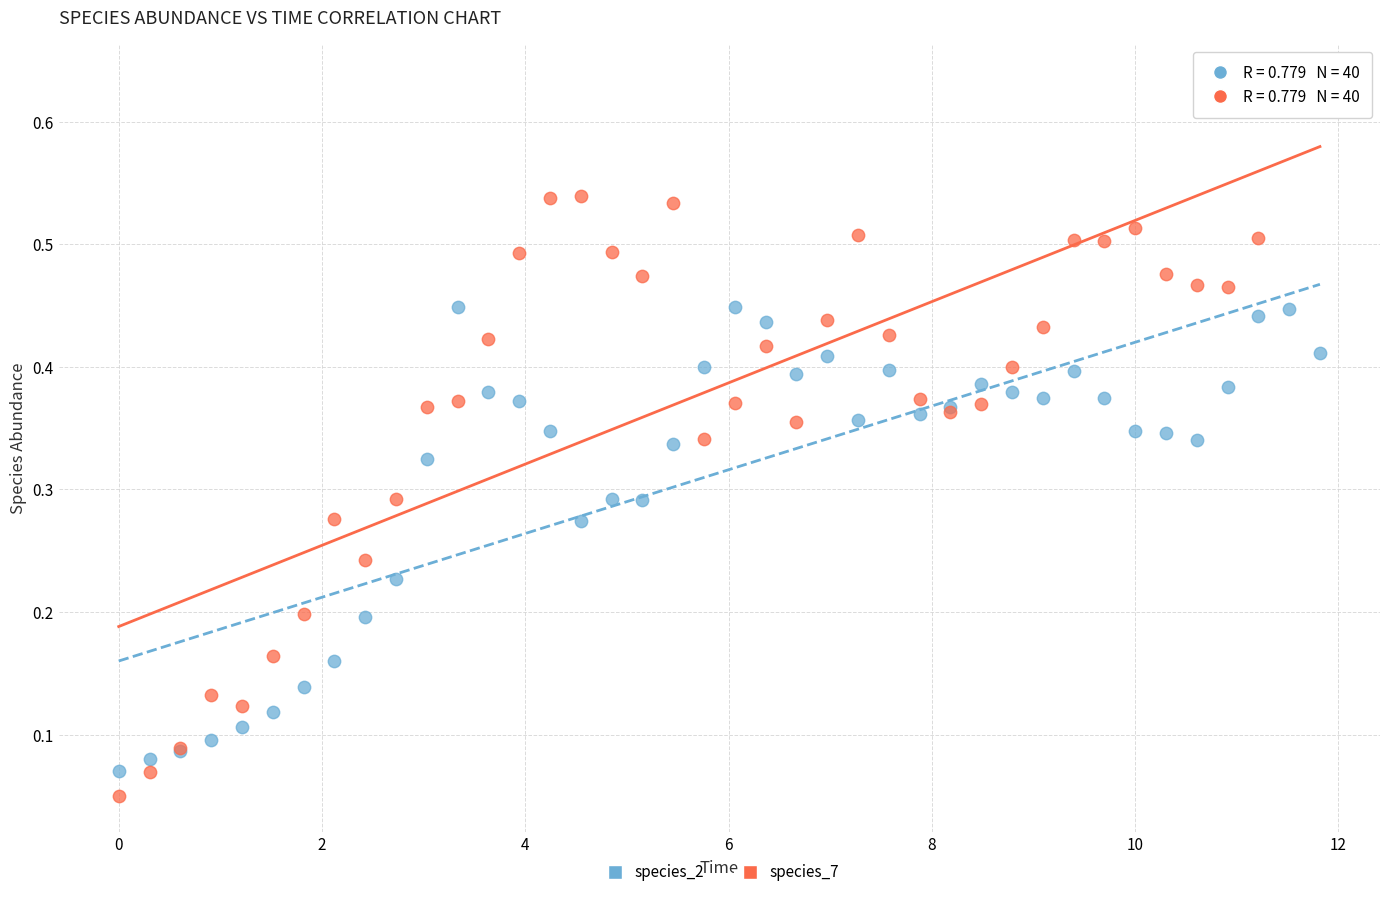

Which series has the largest Y range (max minus min)?

species_7